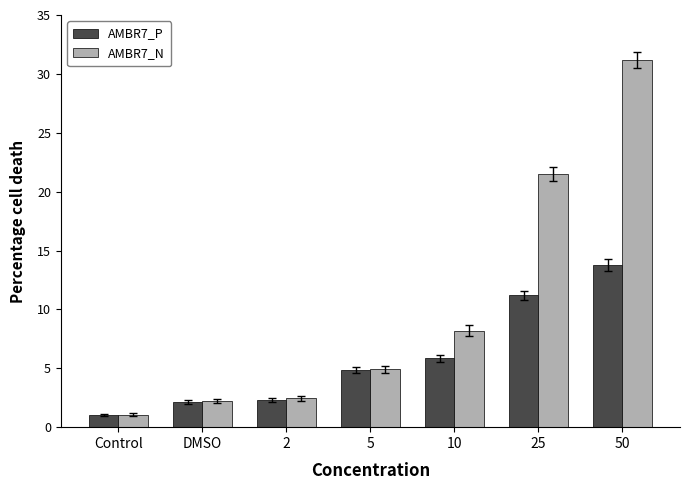

What value does the AMBR7_P series have at 25?

11.2